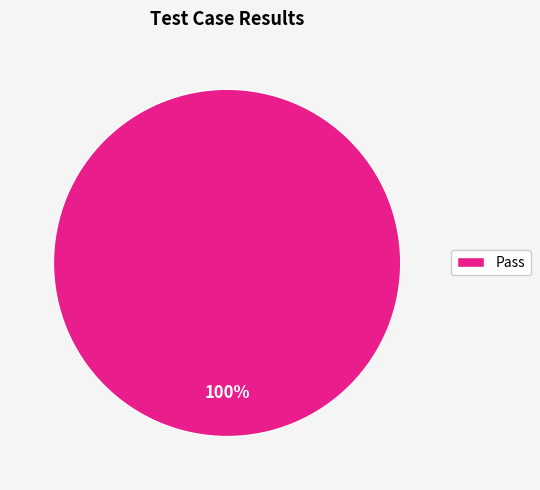

To the nearest percent, what portion does Pass represent?

100%